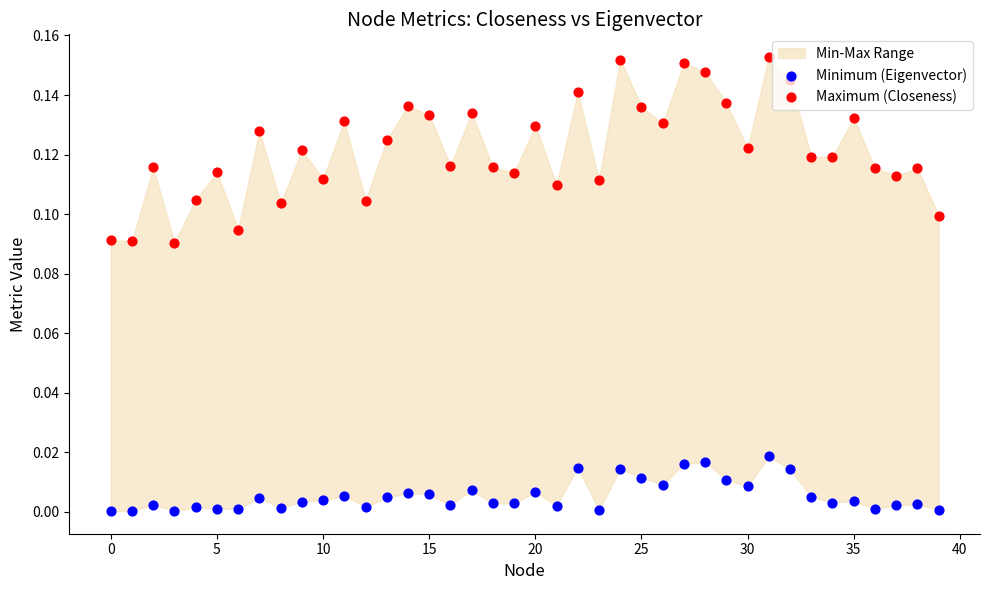

At how many categories does at least one series exceed 0?

40